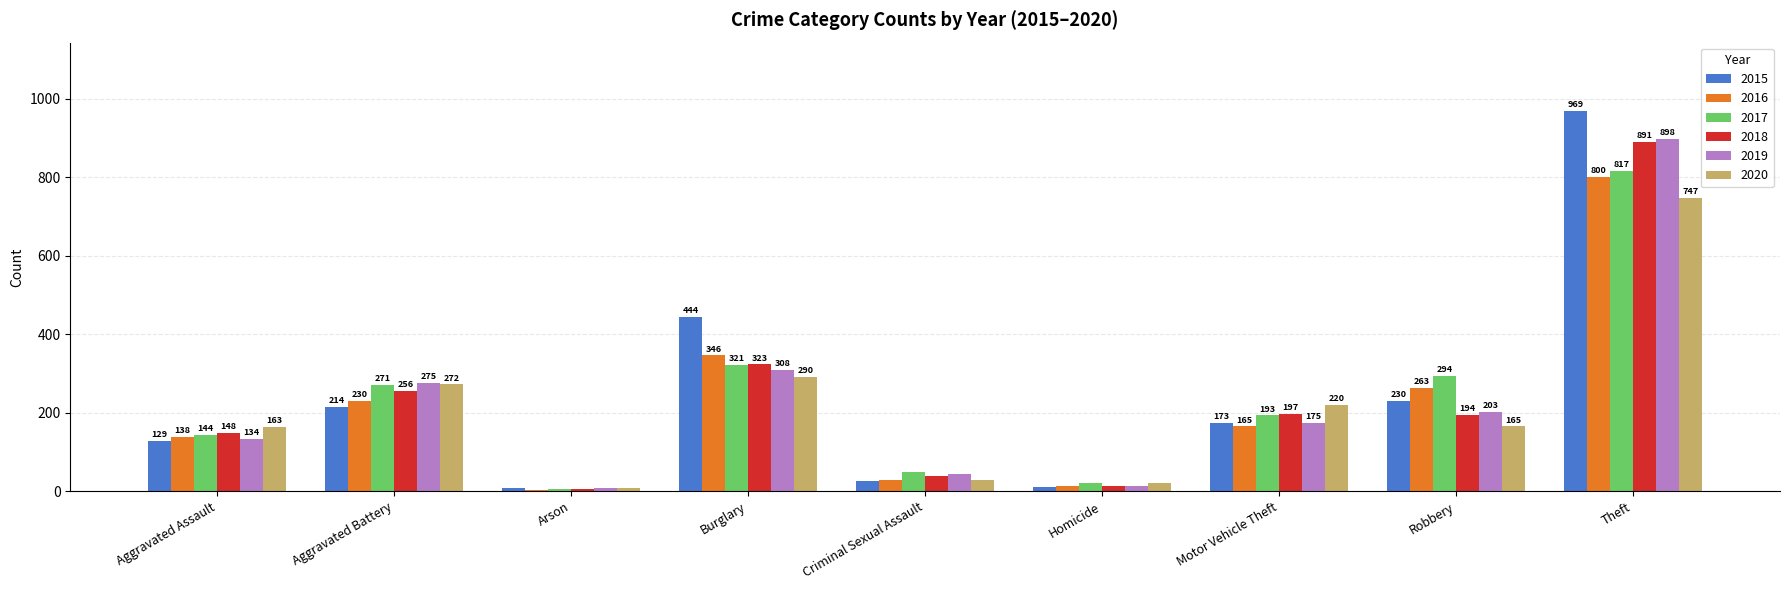

What is the approximate value of 2017 at Aggravated Assault, to the nearest 50?

150